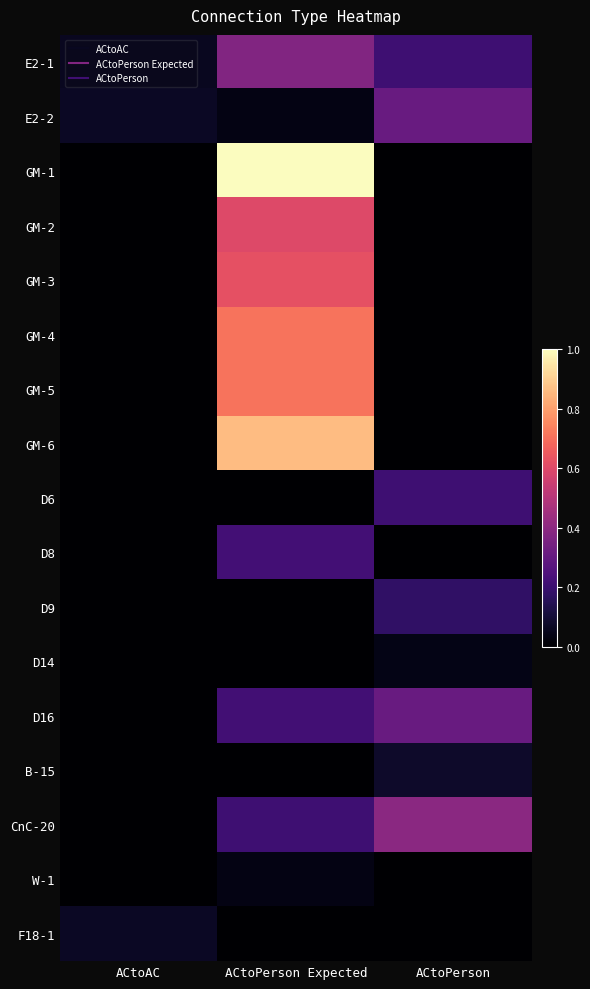

Which has a higher value, ACtoPerson or ACtoPerson Expected?

ACtoPerson Expected